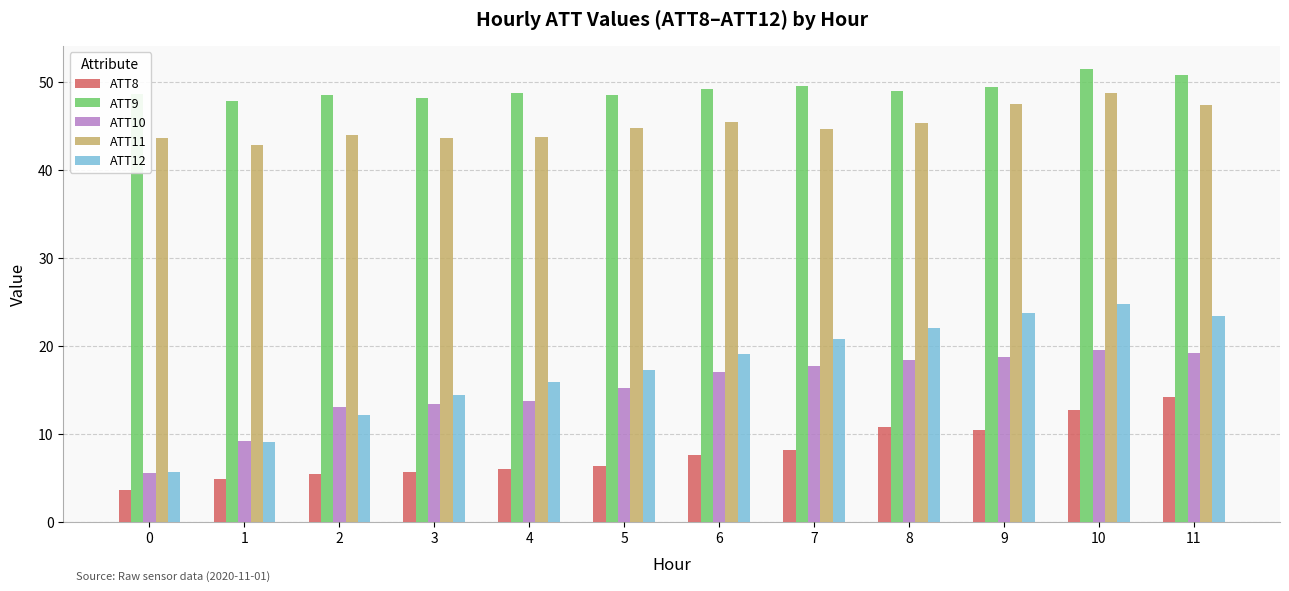

Rank the series by their maximum value, from lowest to highest.

ATT8, ATT10, ATT12, ATT11, ATT9